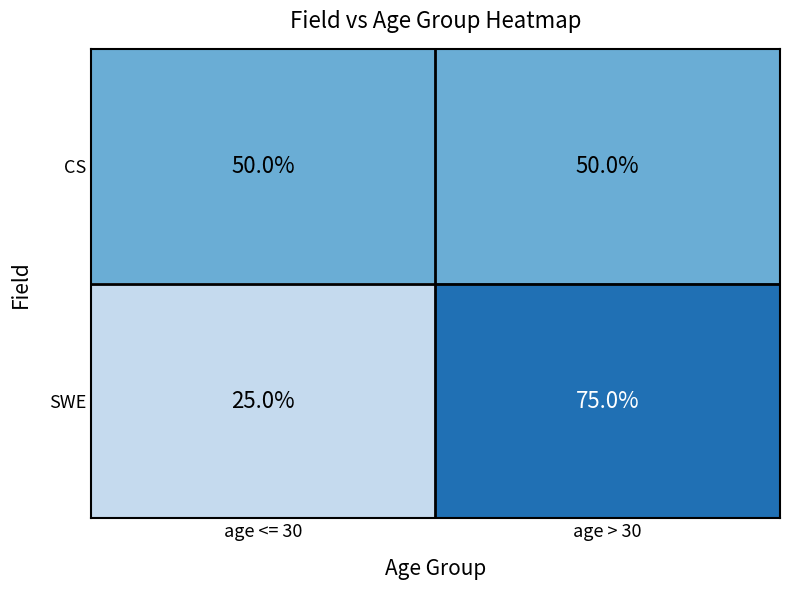

True or false: CS has a value of 50 at age > 30.

True